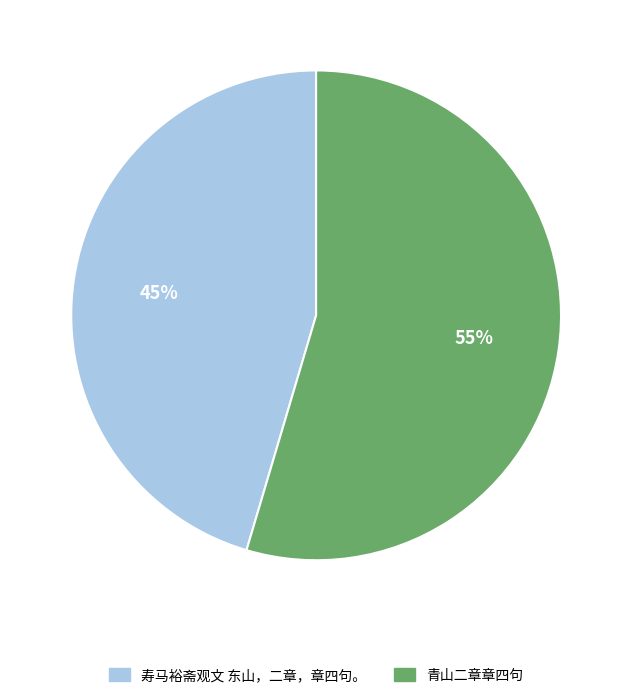

What is the smallest slice in the pie chart?

寿马裕斋观文 东山，二章，章四句。